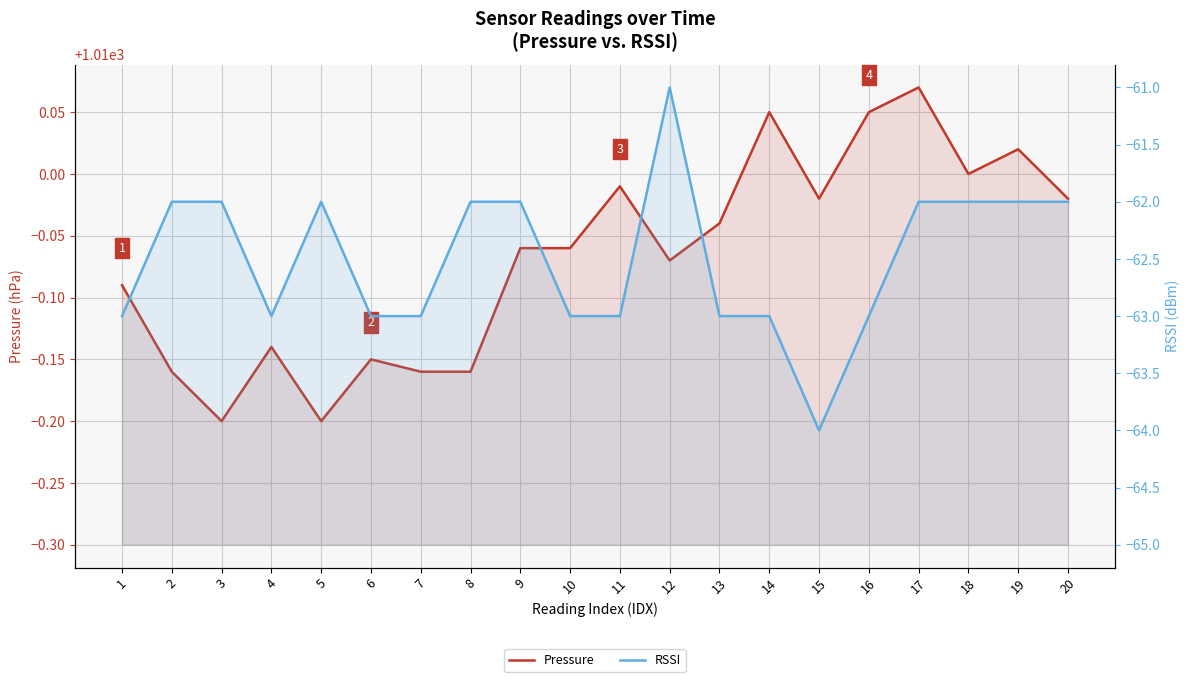

Rank the categories by Pressure value from lowest to highest.

3, 5, 2, 7, 8, 6, 4, 1, 12, 9, 10, 13, 15, 20, 11, 18, 19, 14, 16, 17